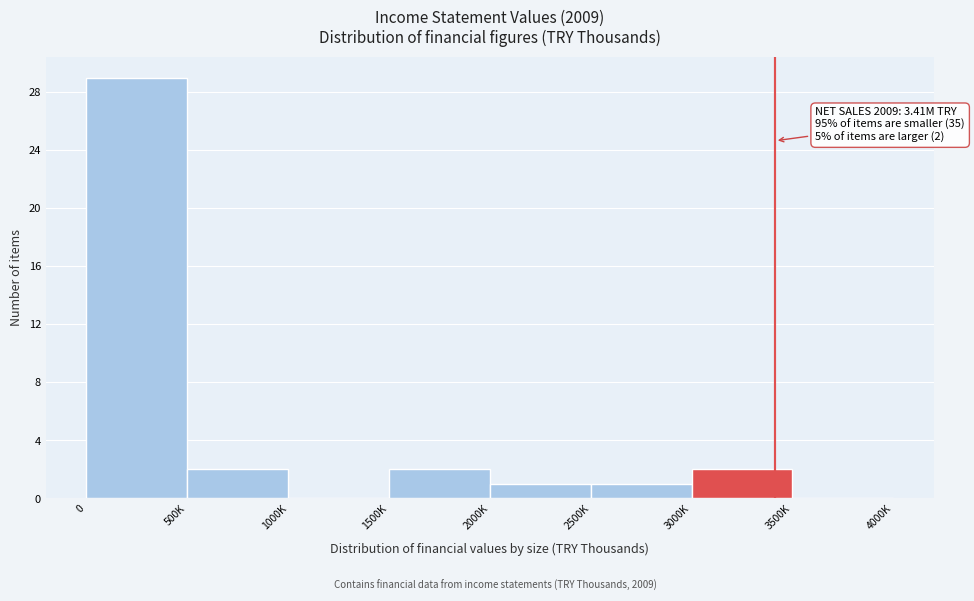

Reading left to right, extract all data points from this chart.

0=29	500K=2	1000K=0	1500K=2	2000K=1	2500K=1	3000K=2	3500K=0